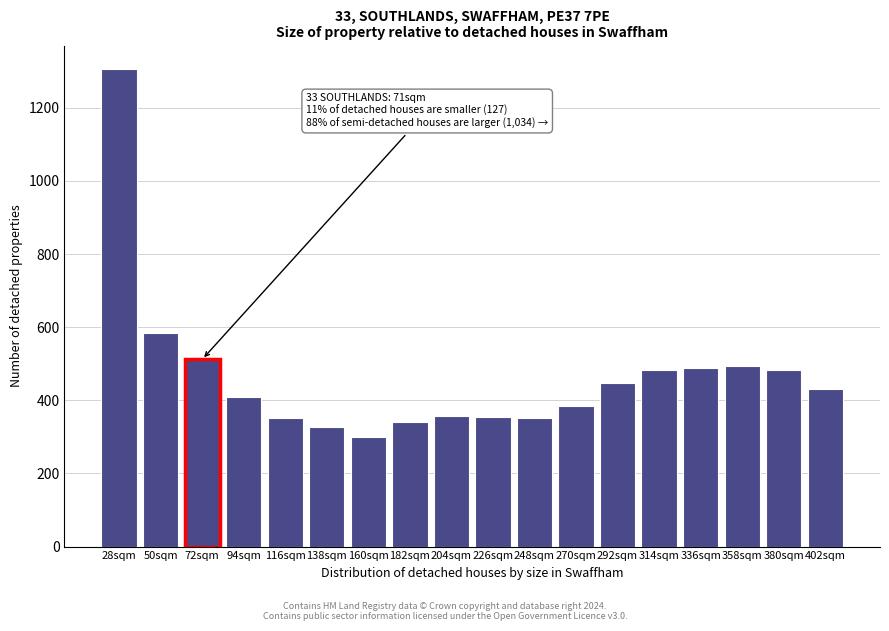

What is the average value?

467